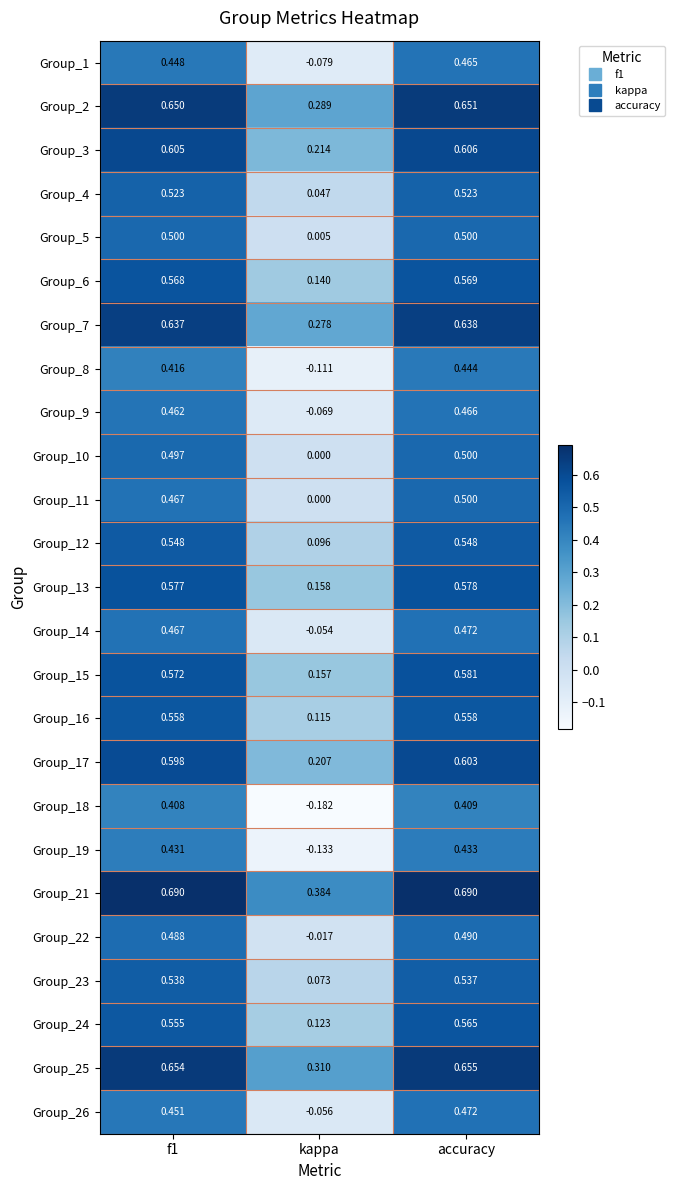

At which label does Group_13 reach its peak?

accuracy